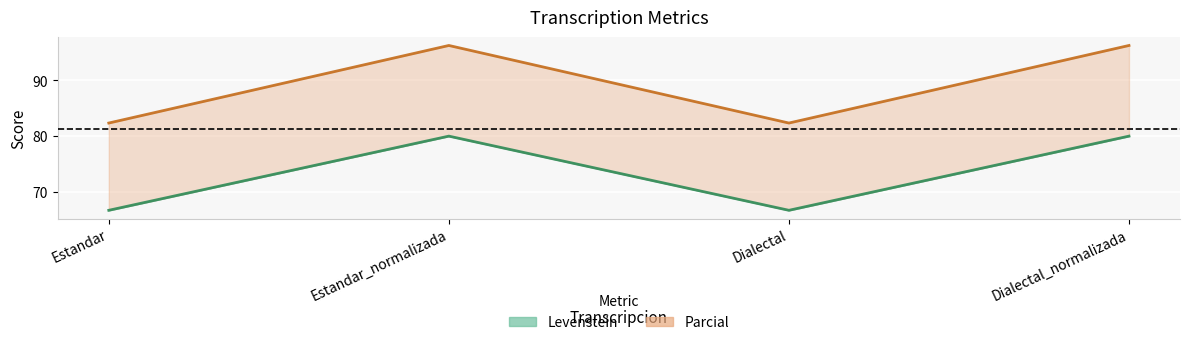

What position from the right is Dialectal_normalizada?

1